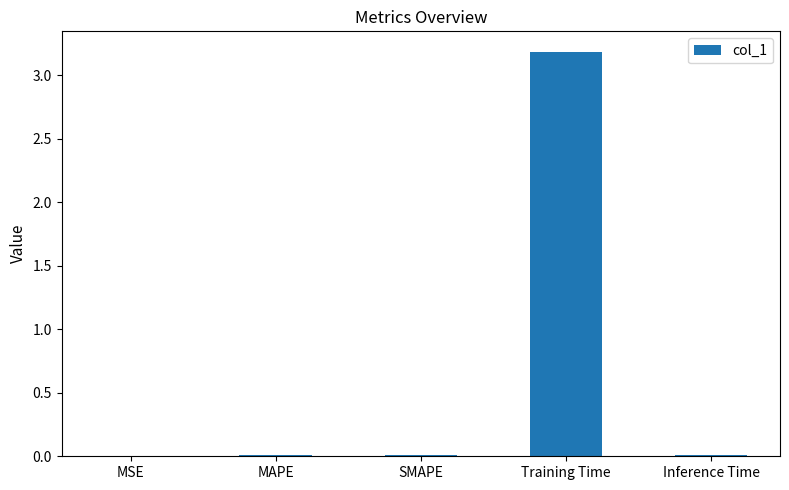

Does the chart contain stacked bars?

No